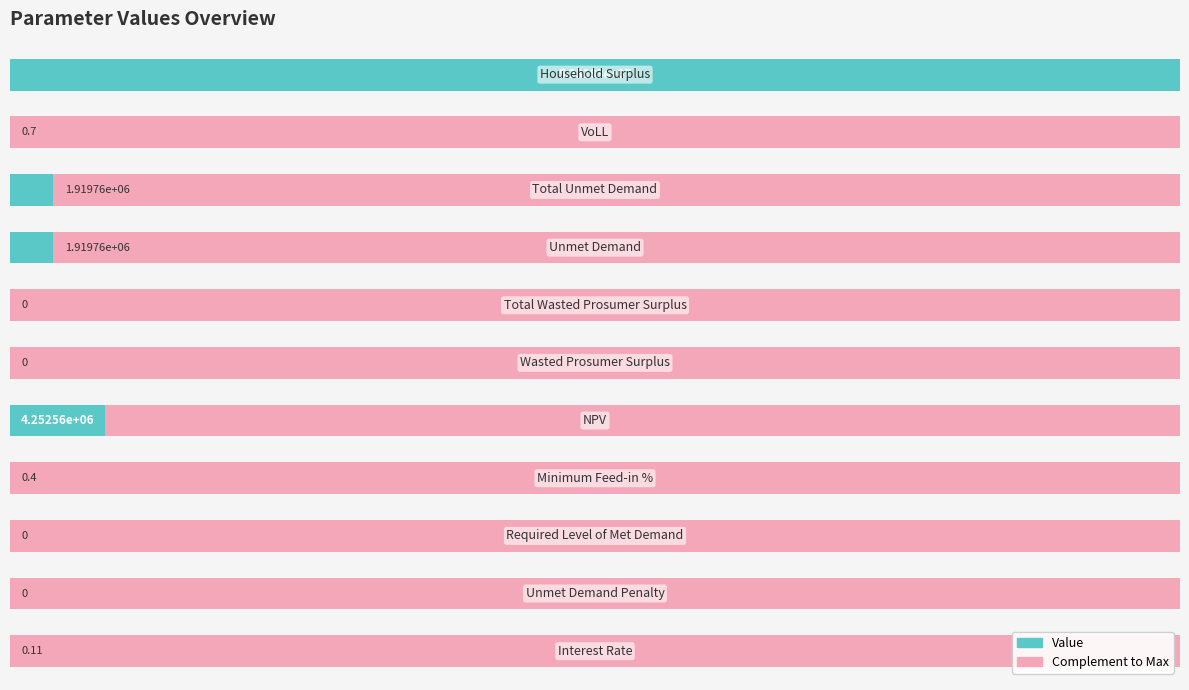

Is it true that Complement equals 1.5 at 8?

False